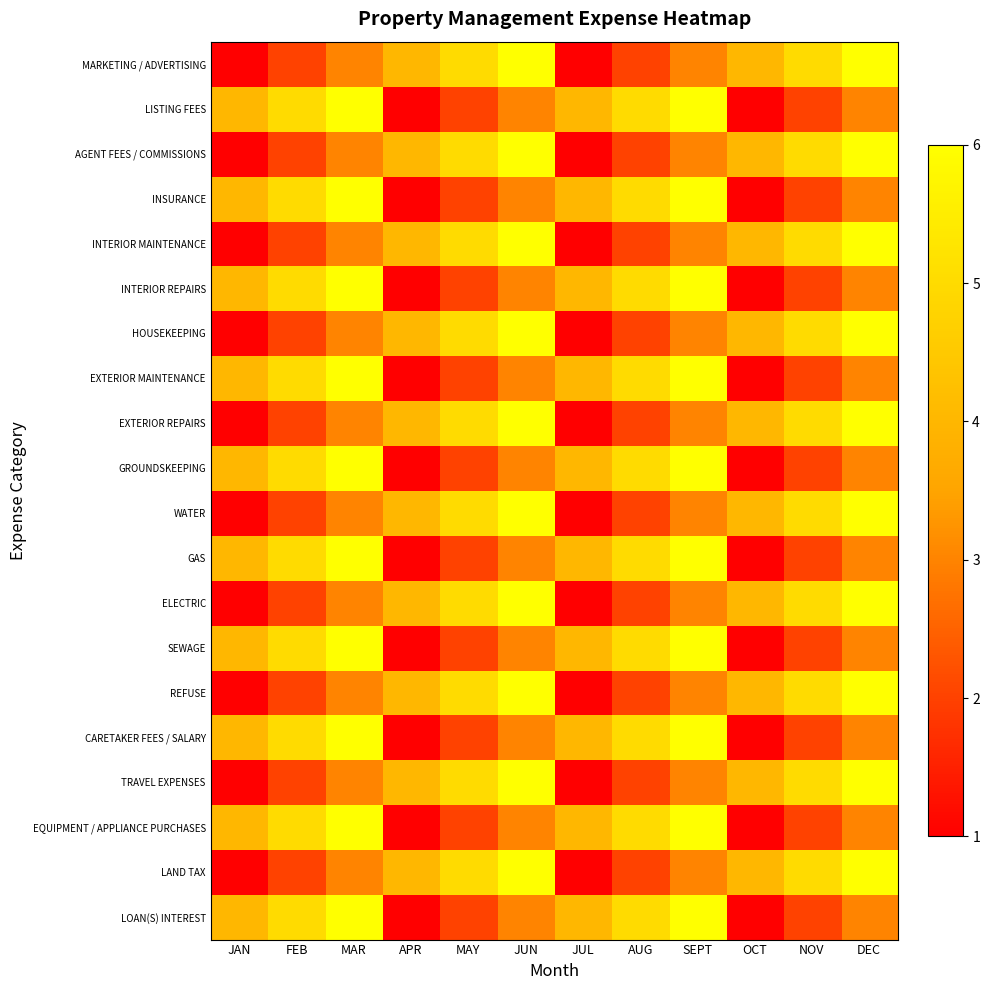

At MAY, list the series in order from largest to smallest.

MARKETING / ADVERTISING, AGENT FEES / COMMISSIONS, INTERIOR MAINTENANCE, HOUSEKEEPING, EXTERIOR REPAIRS, WATER, ELECTRIC, REFUSE, TRAVEL EXPENSES, LAND TAX, LISTING FEES, INSURANCE, INTERIOR REPAIRS, EXTERIOR MAINTENANCE, GROUNDSKEEPING, GAS, SEWAGE, CARETAKER FEES / SALARY, EQUIPMENT / APPLIANCE PURCHASES, LOAN(S) INTEREST